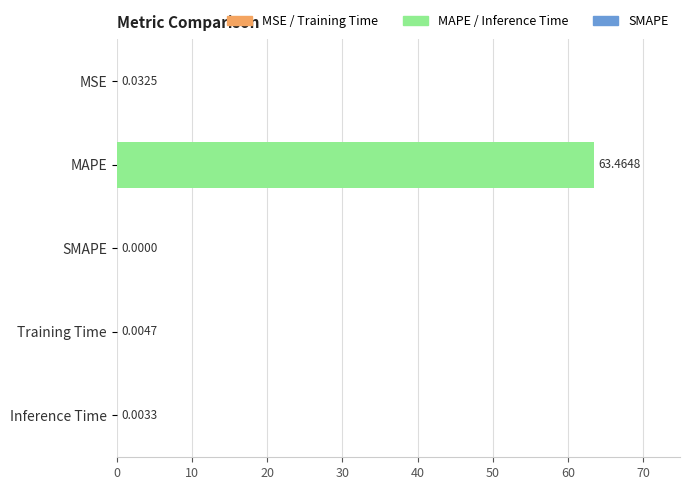

True or false: the data shows 63.5 at MAPE.

True